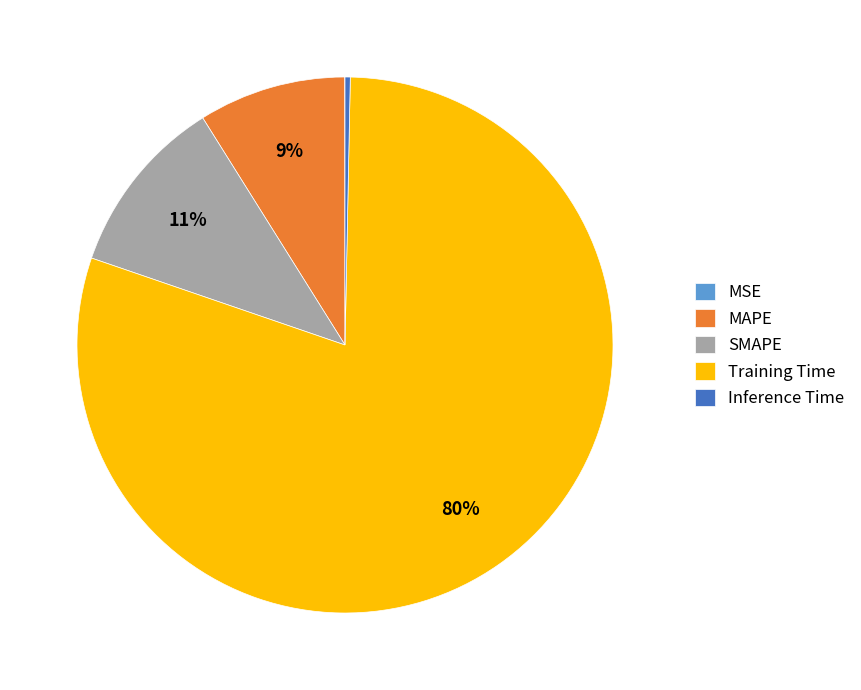

What is the majority slice?

Training Time